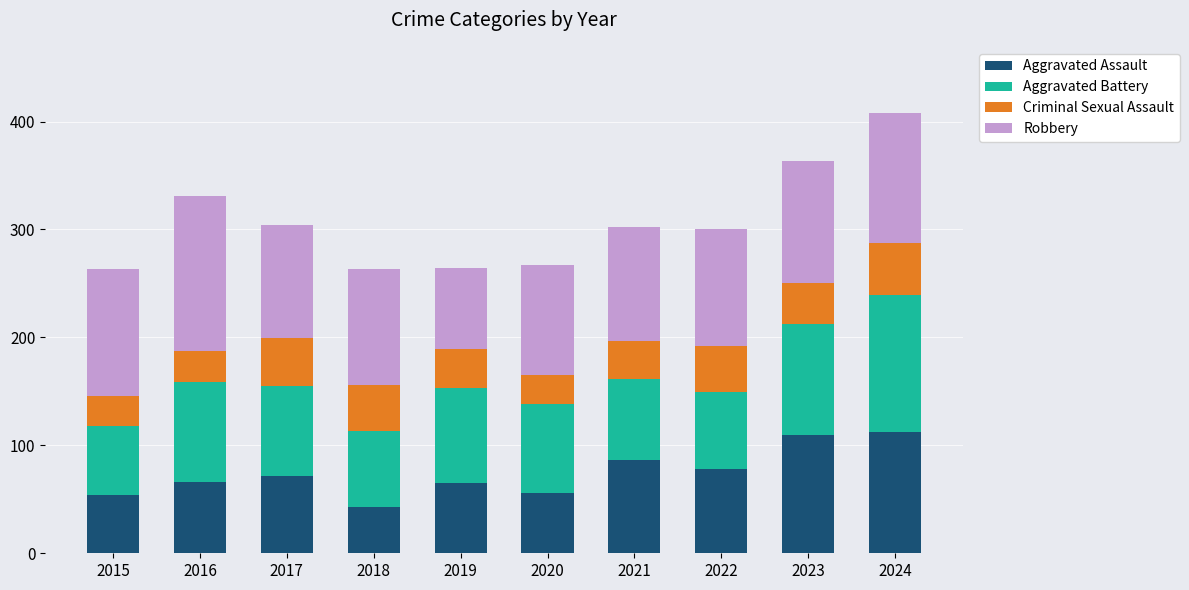

What is the lowest value of the Aggravated Assault series?

43